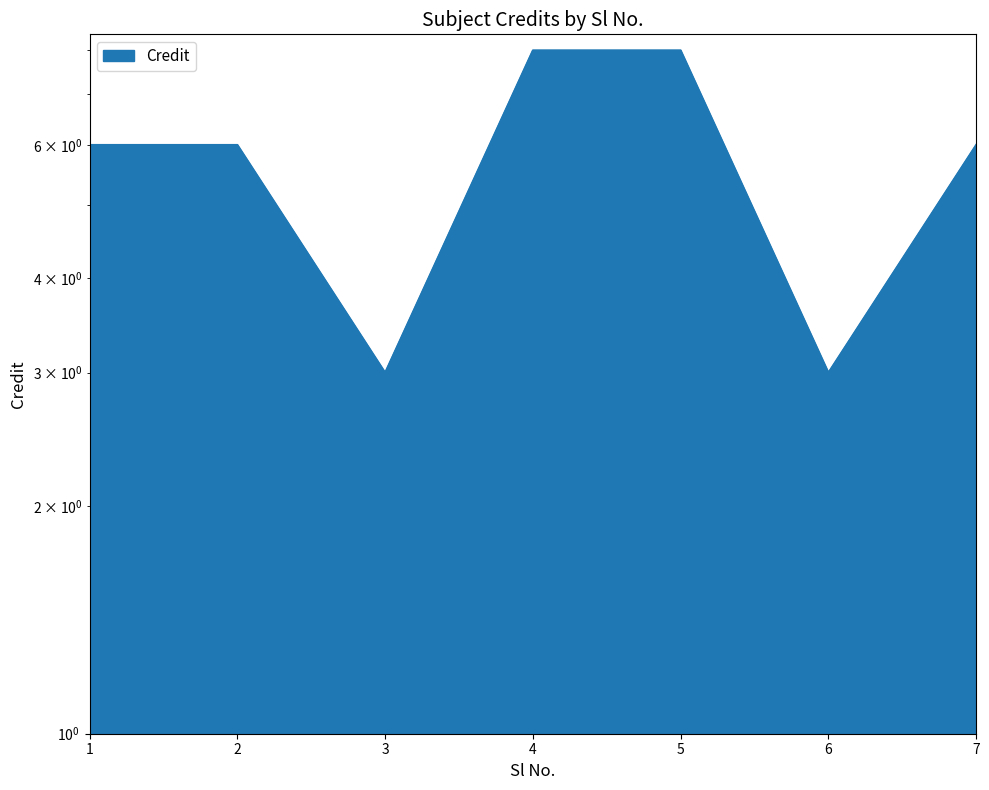

Reading left to right, what are all the values shown in this chart?

1=6	2=6	3=3	4=8	5=8	6=3	7=6